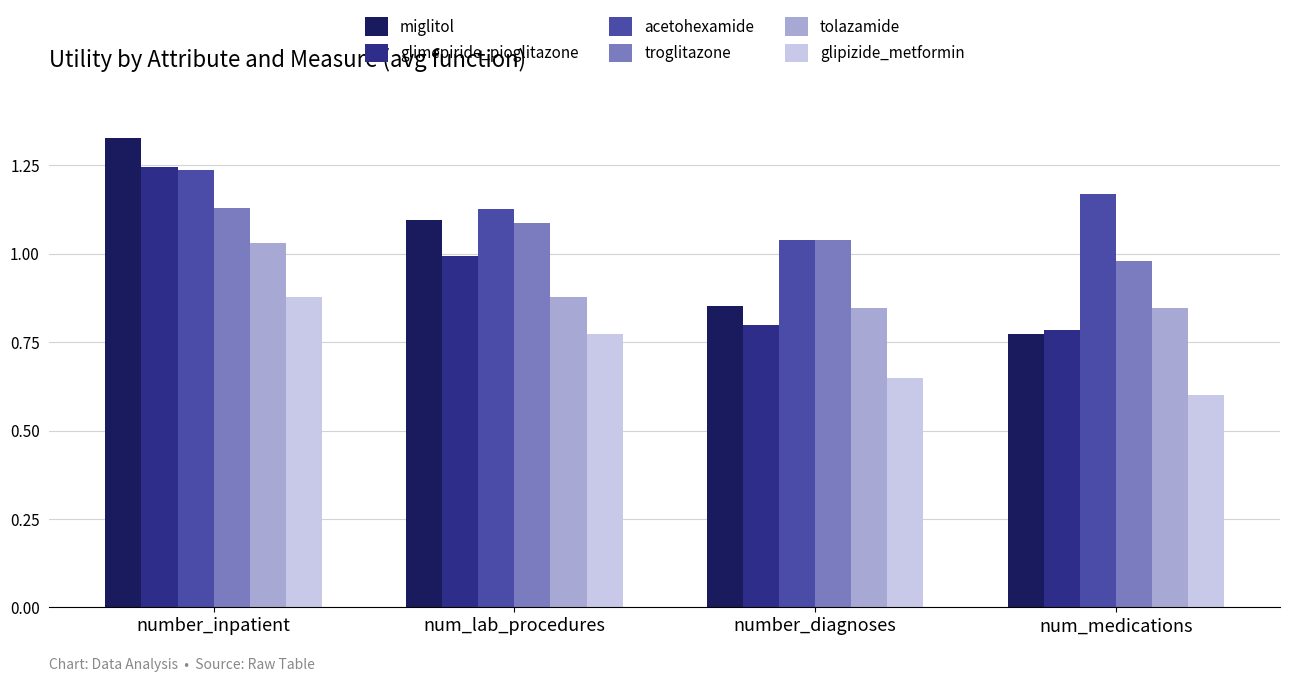

At which label is glimepiride_pioglitazone closest to 1?

num_lab_procedures